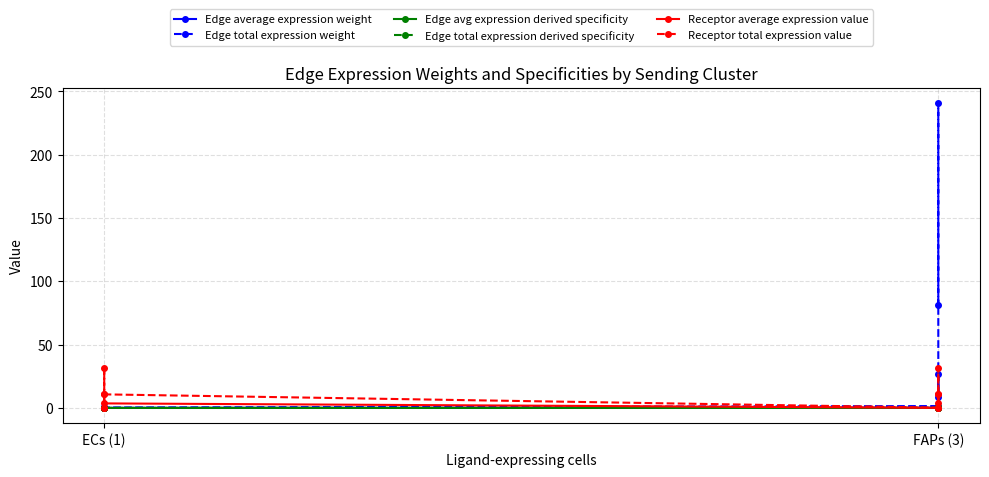

How many lines are shown in the chart?

6